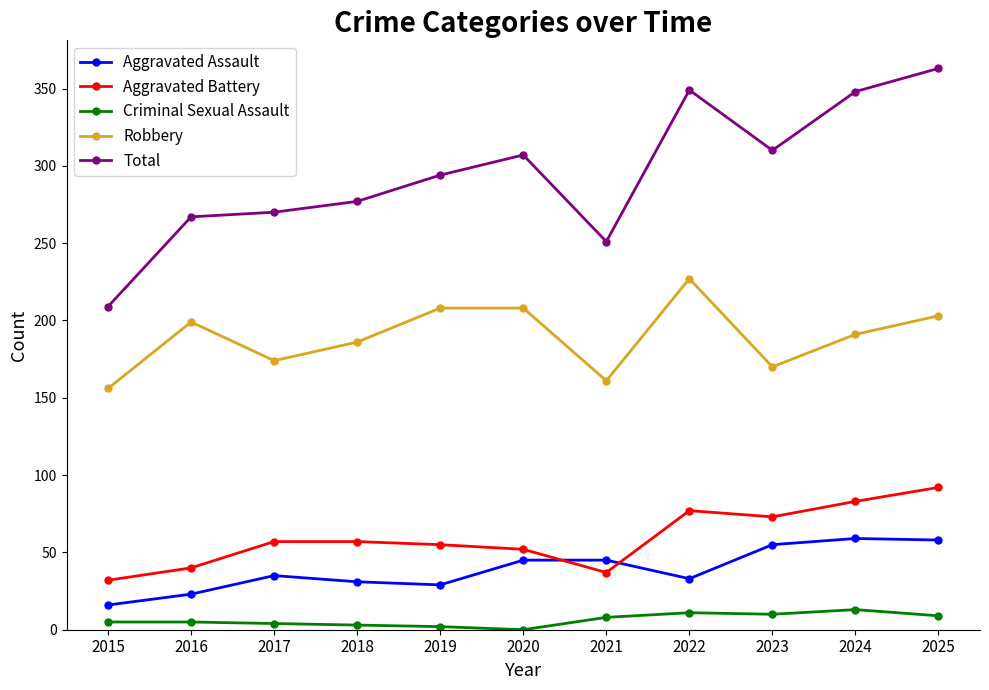

Between 2021 and 2022, which series saw the biggest shift?

Total